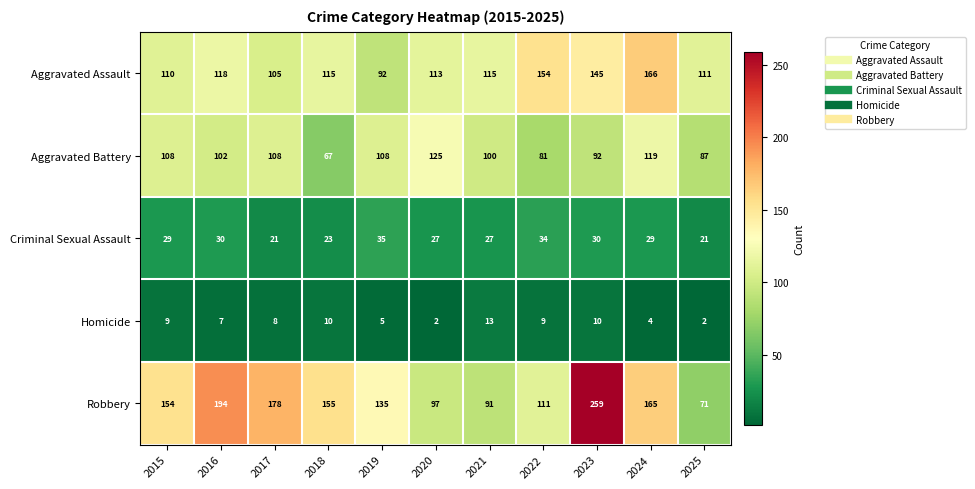

What is the maximum value shown in the chart?

259